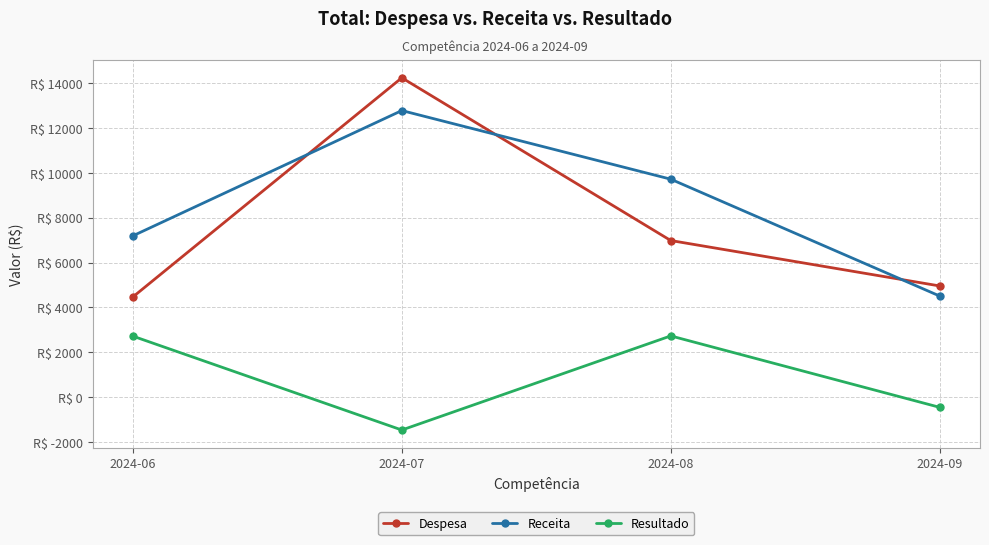

The Despesa series shows 14225.7 at 2024-07. True or false?

True